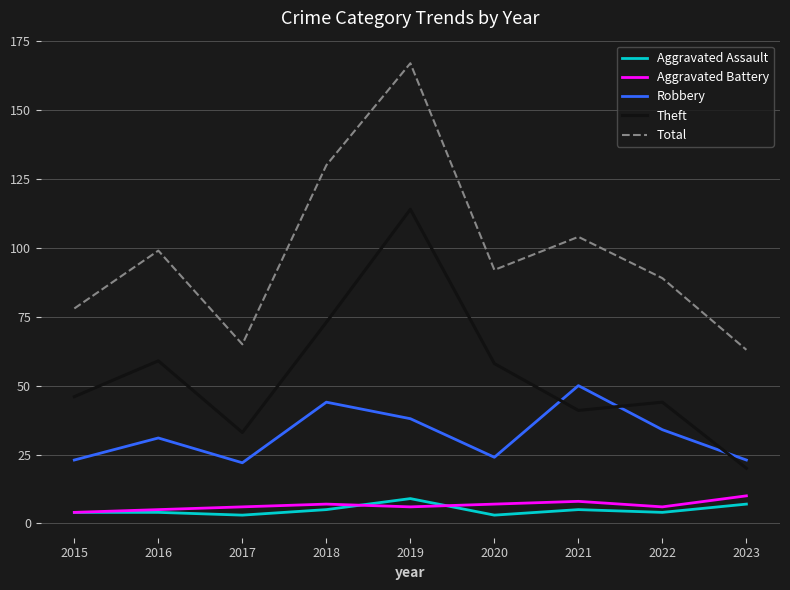

True or false: Theft and Total cross at least once.

False